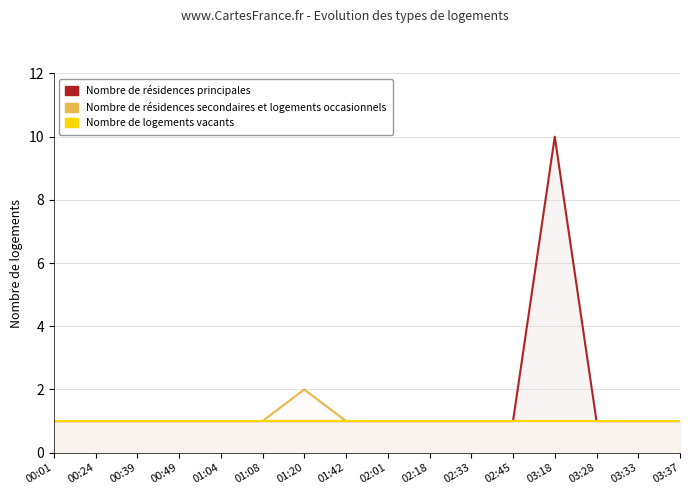

How many values in the Nombre de résidences secondaires et logements occasionnels series exceed 1?

1